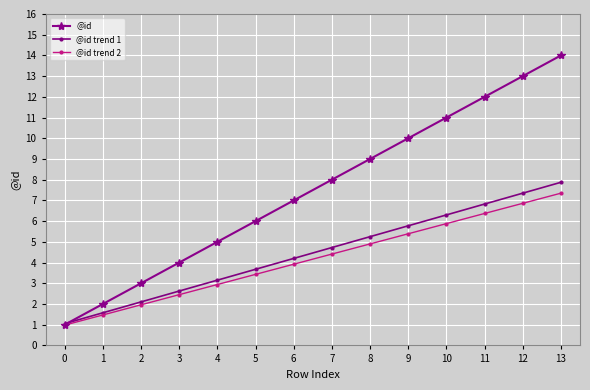

What is the difference between the maximum and minimum values in the @id trend 1 series?

6.8